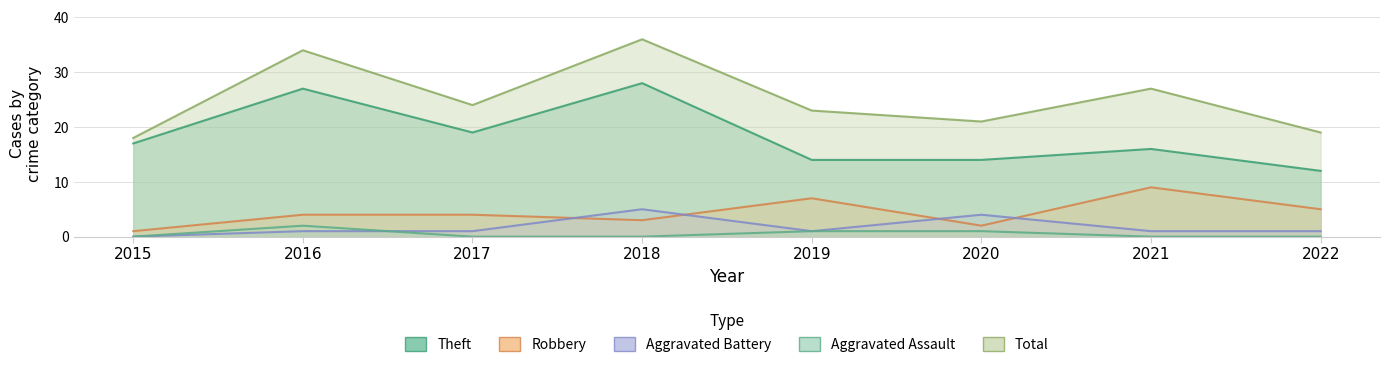

What is the value of the Theft point at the 6th from the left?

14